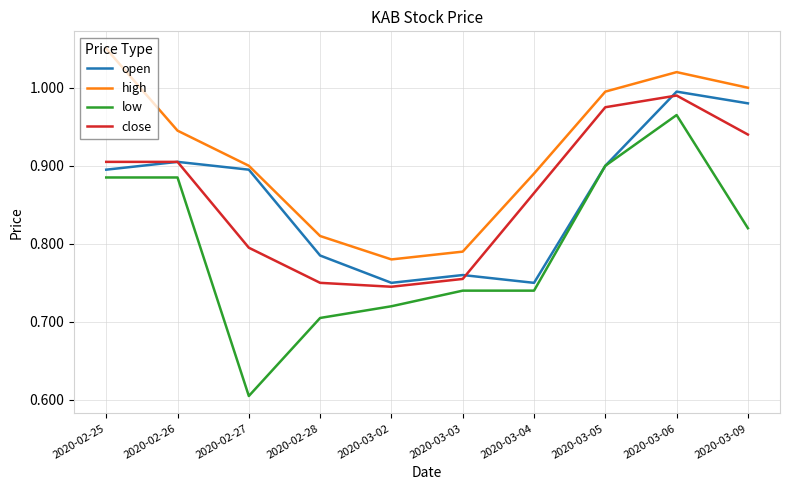

What are all the series names shown in the legend?

open, high, low, close